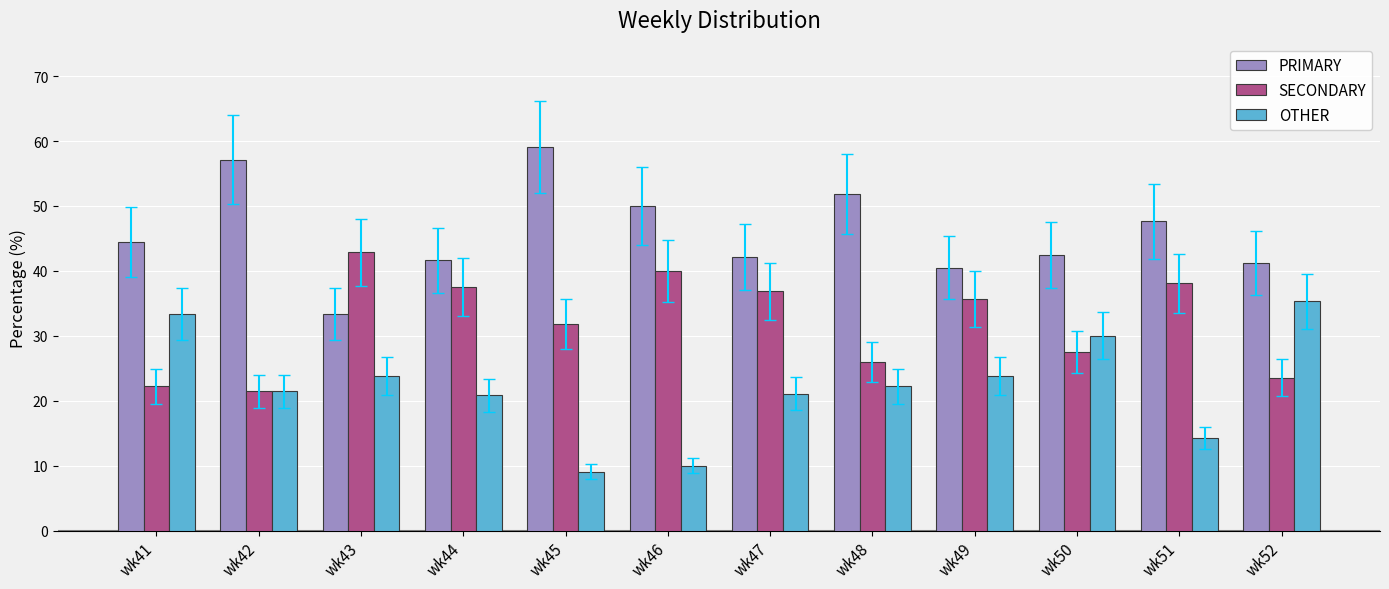

What is the value of the SECONDARY bar at the 5th from the left?

31.8